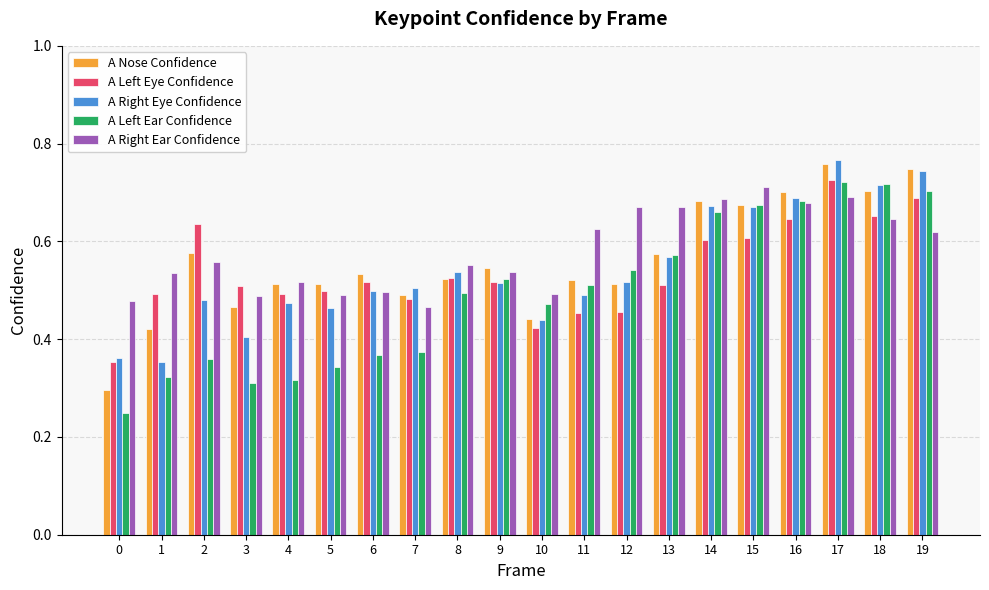

How many bars are there in each group?

5